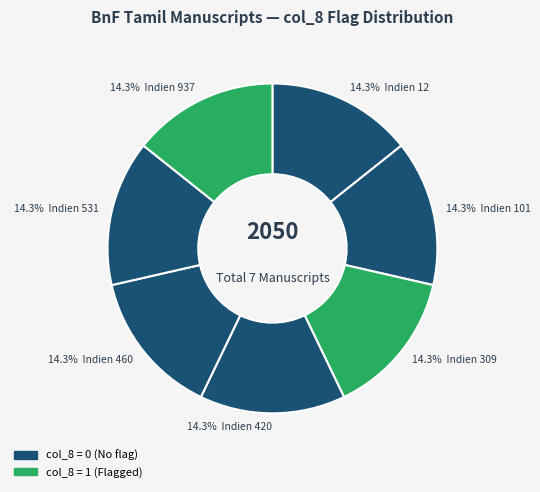

Is there a majority slice in this chart?

No